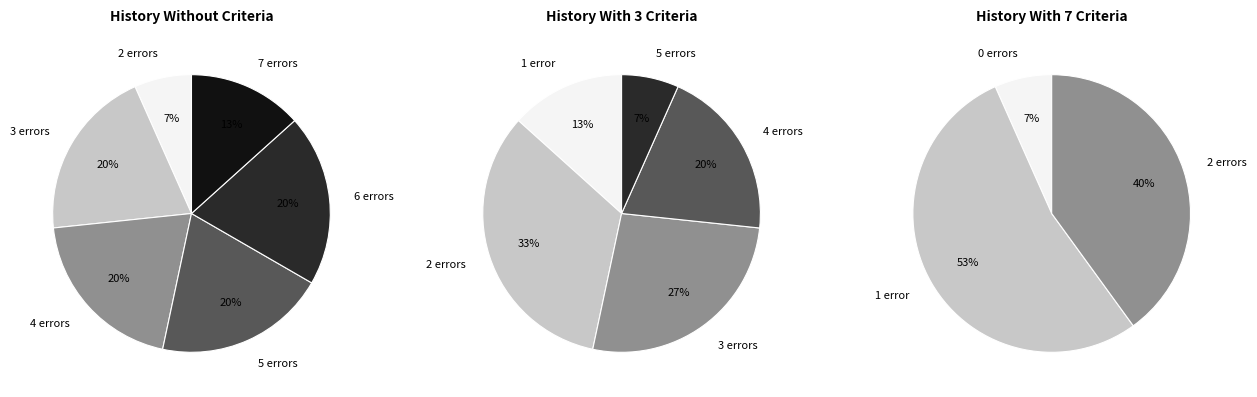

Combined, do 6 and 8 account for over 50%?

No